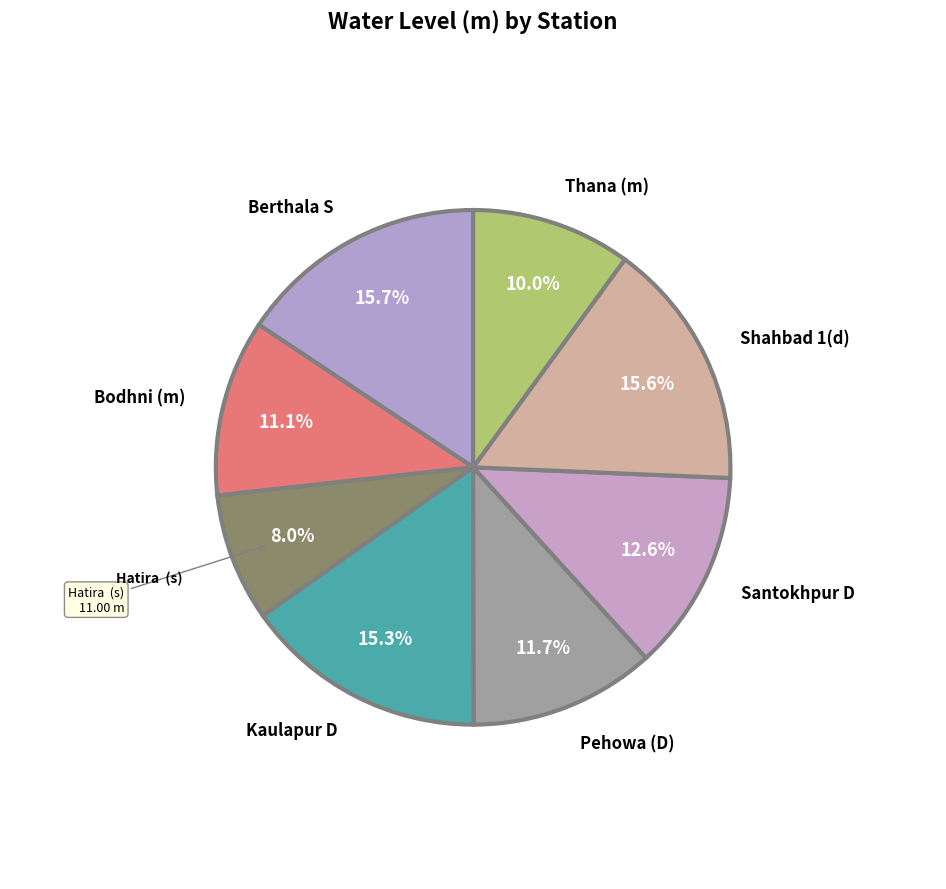

Is there any slice that represents more than half of the pie?

No